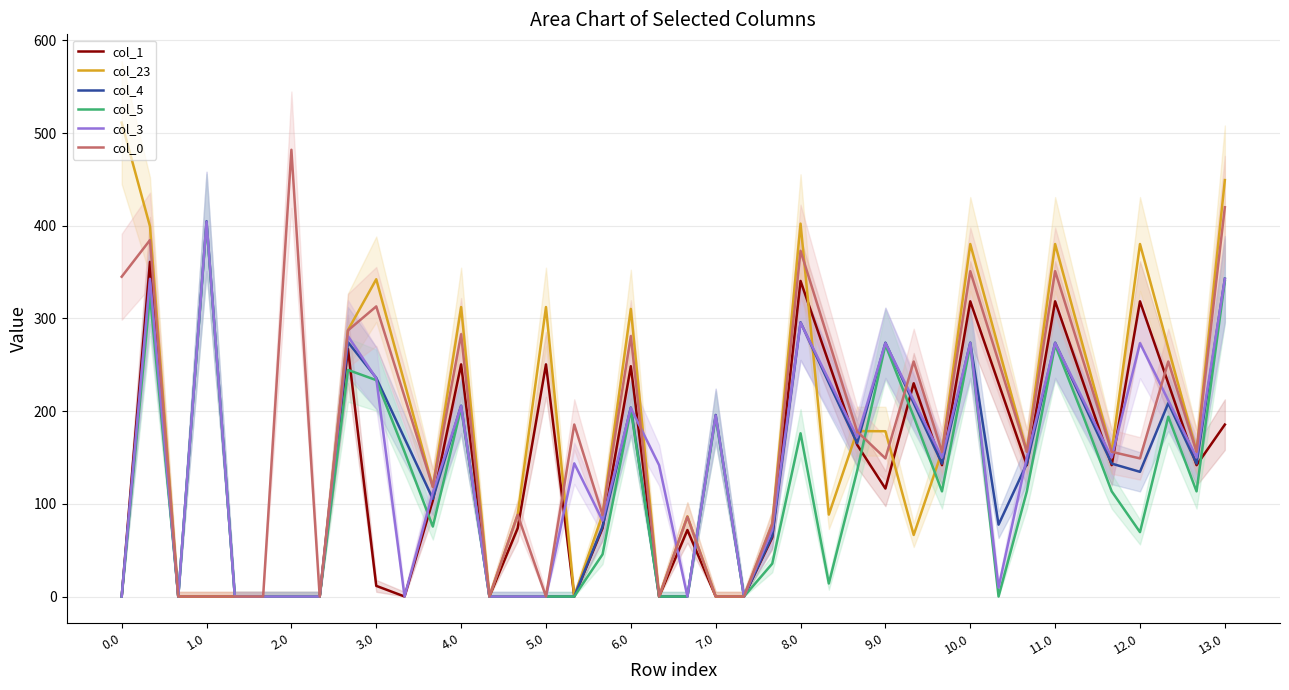

Is it true that col_4 equals 342.9 at 13.0?

True